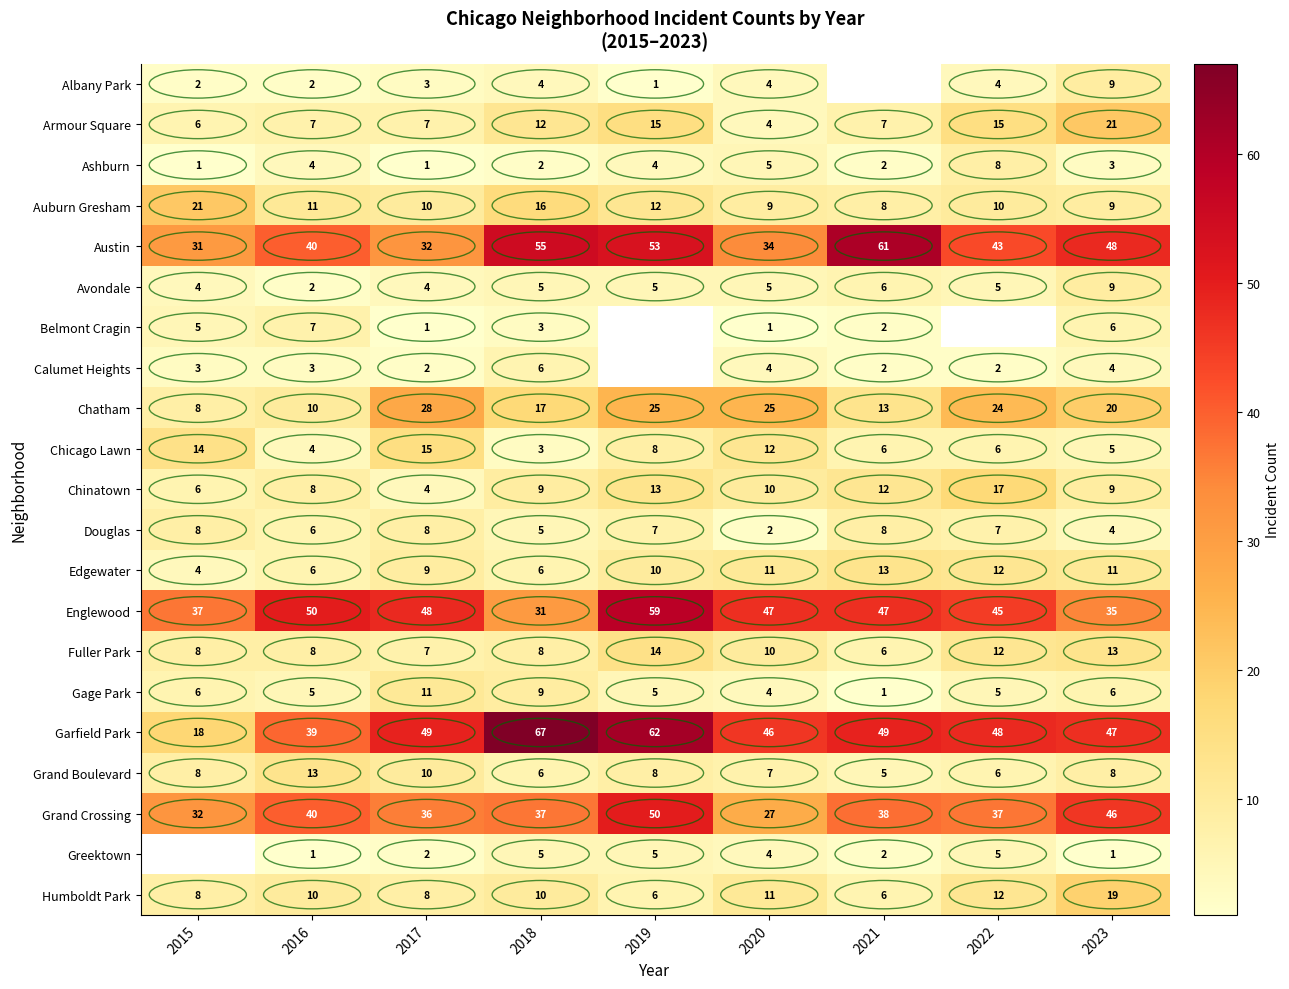

Count the number of data series in this chart.

21